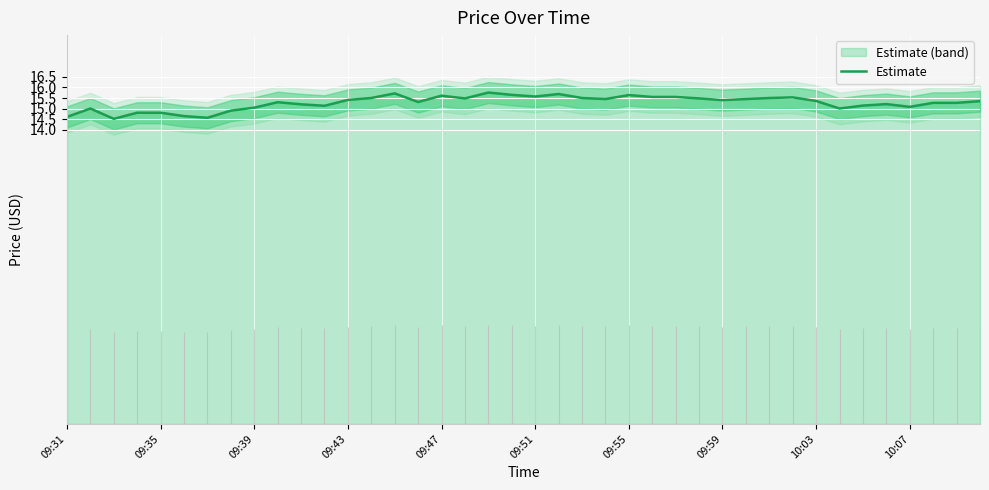

The value at 09:31 is 14.6. True or false?

True